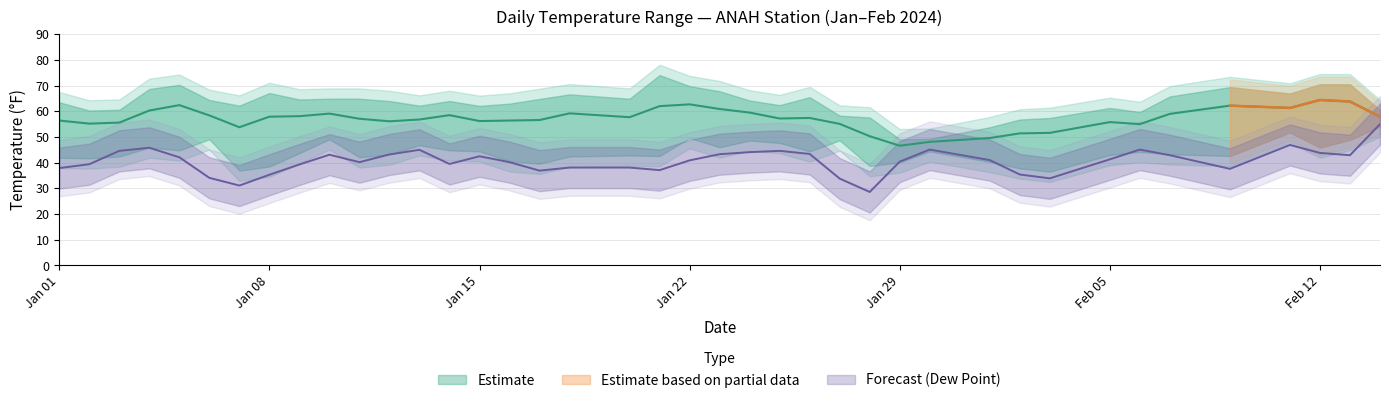

What is the spread (max minus min) of values at 2024-02-02?

16.0